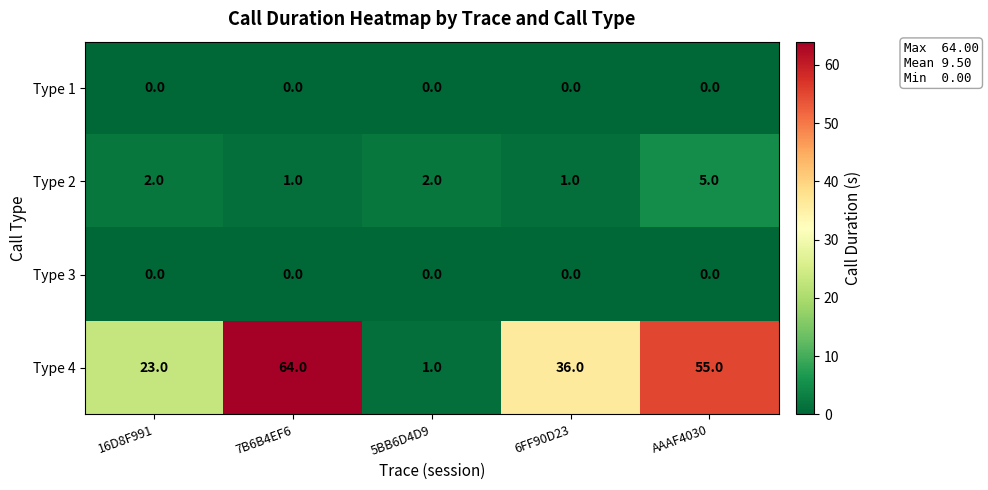

What is the difference between the highest and lowest values at AAAF4030?

55